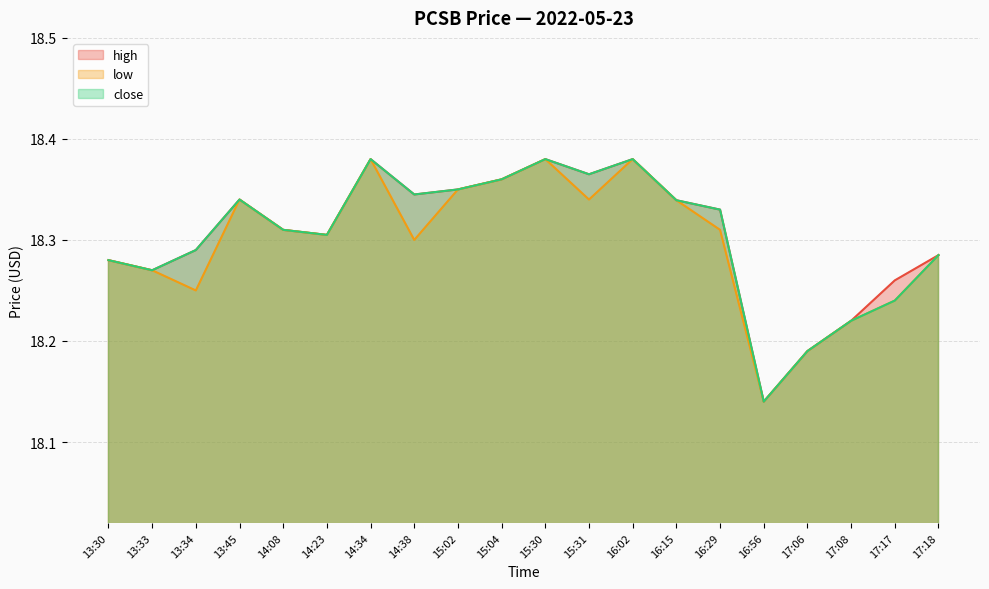

True or false: close and high intersect in this chart.

False